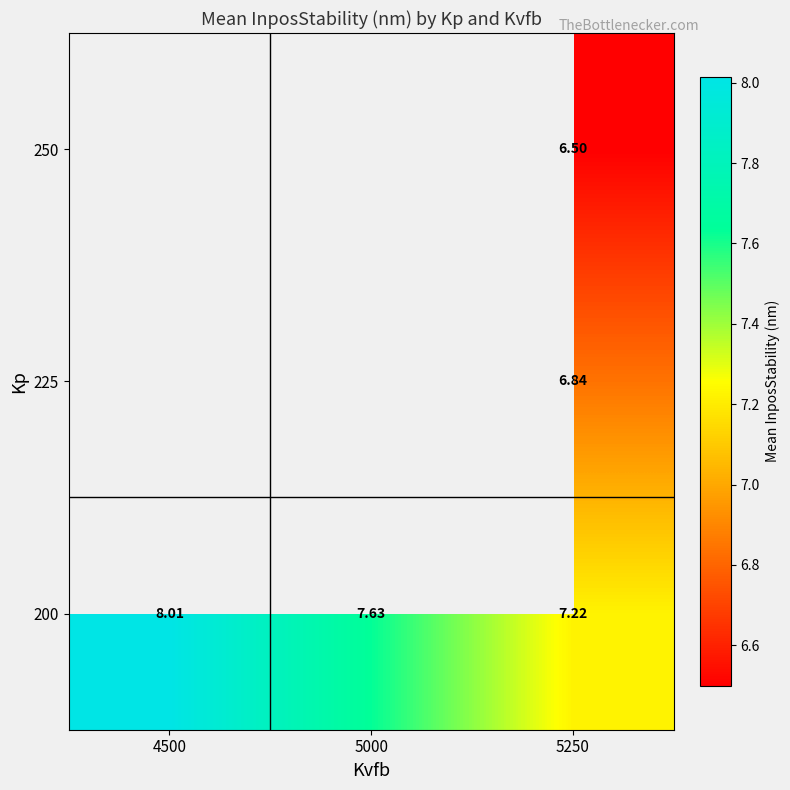

Which category has the lowest value across all series?

5250